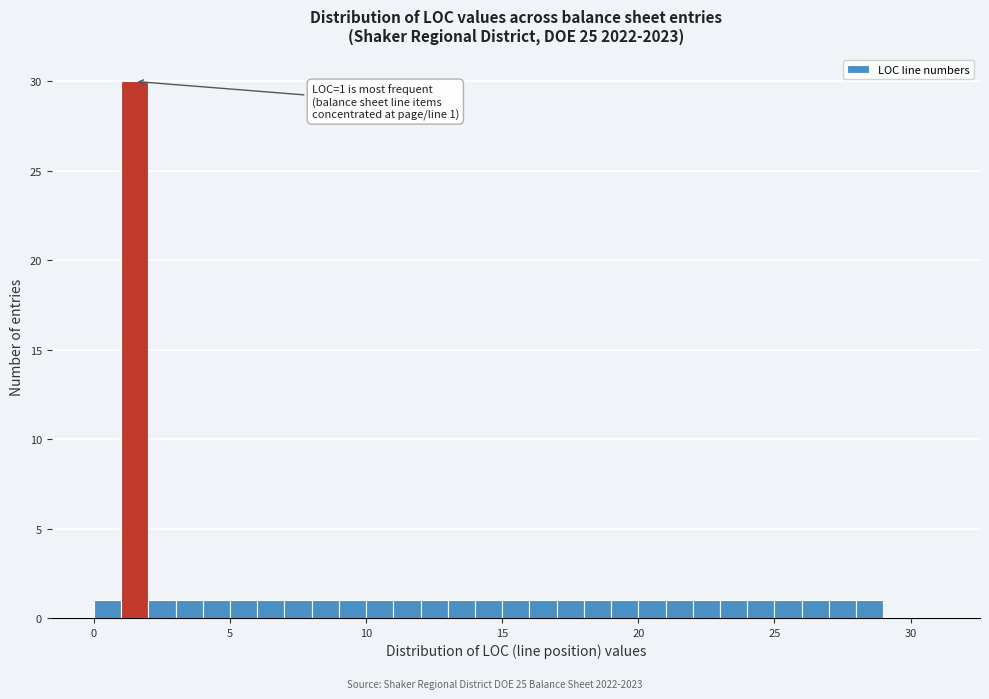

Around what value on the x-axis is the tallest bar? Give the approximate position of its centre, as read against the axis.

1.5